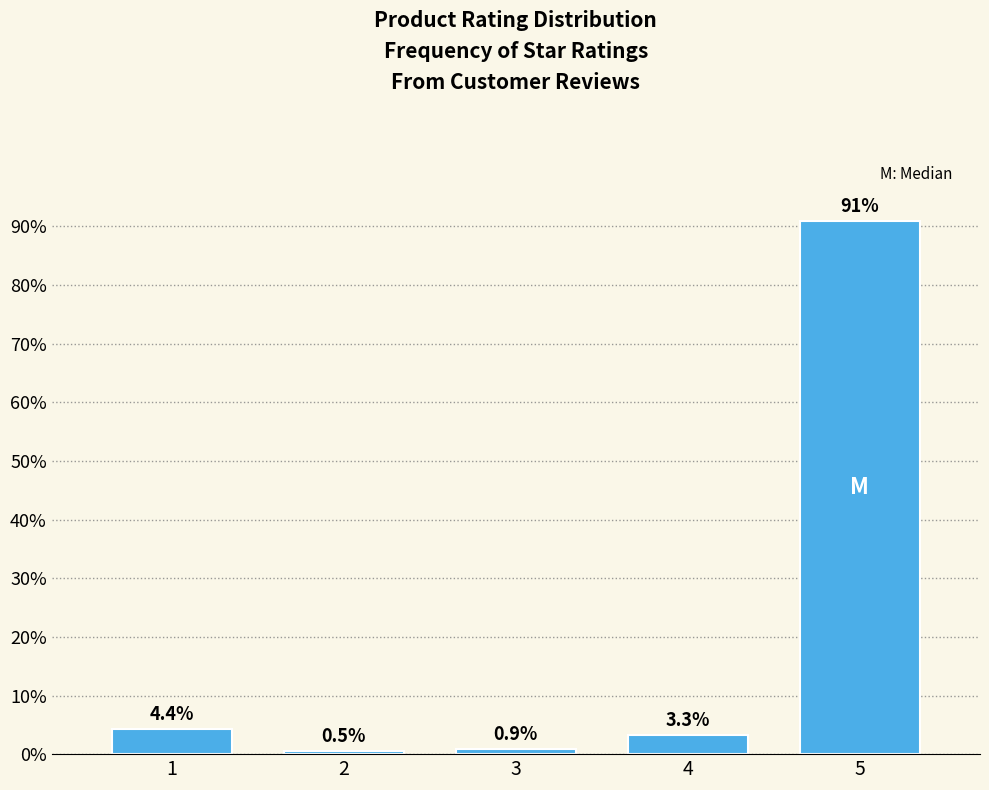

Reading left to right, extract all data points from this chart.

1=4.4	2=0.5	3=0.9	4=3.3	5=90.9